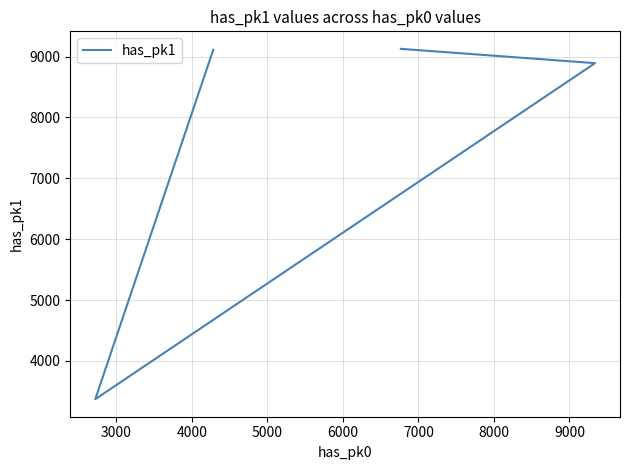

How many data points are above 9112?

1